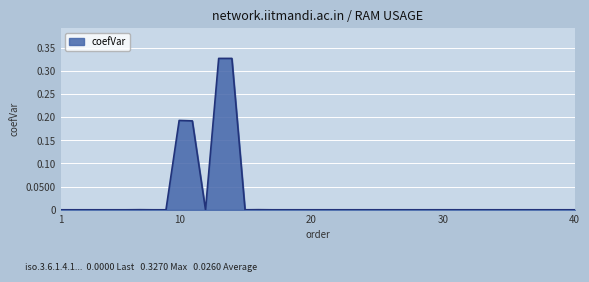

What is the difference between the maximum and minimum values?

0.3